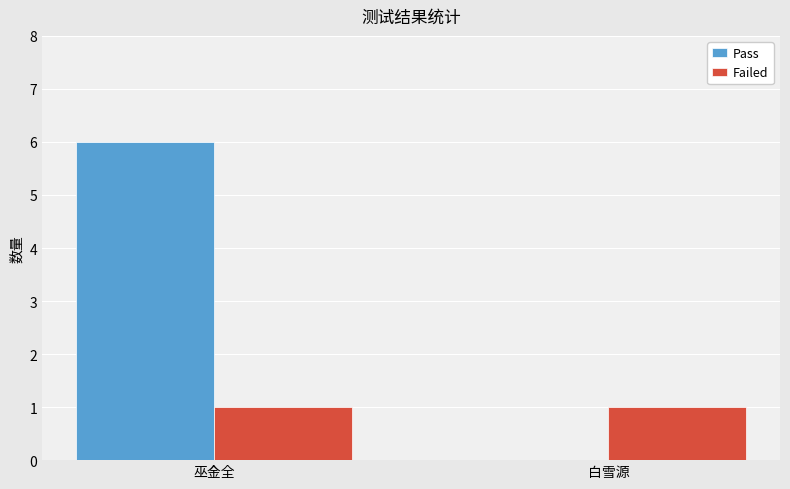

Which series changed the most between 巫金全 and 白雪源?

Pass